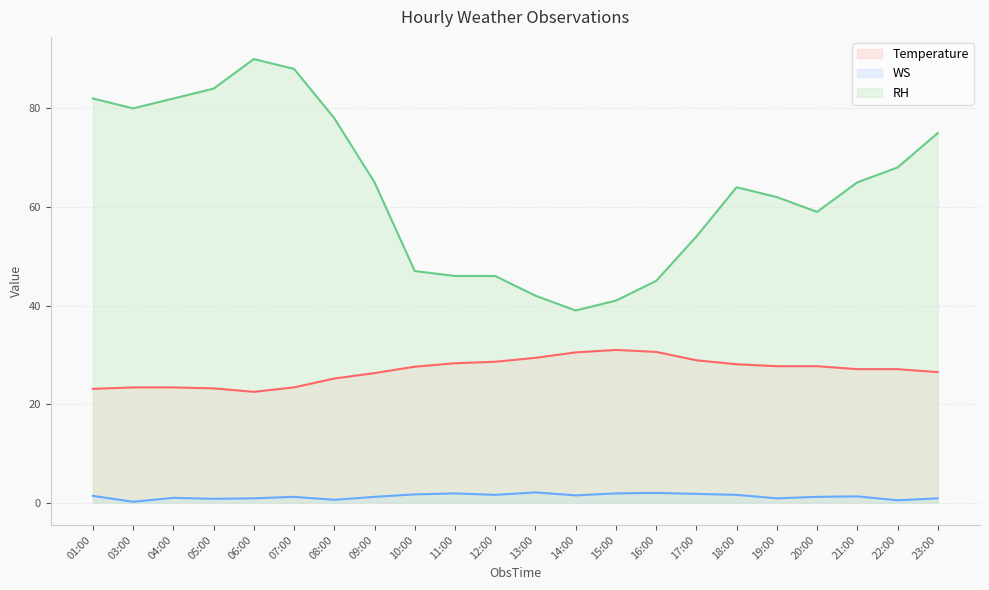

Rank the series by their average value, from lowest to highest.

WS, Temperature, RH